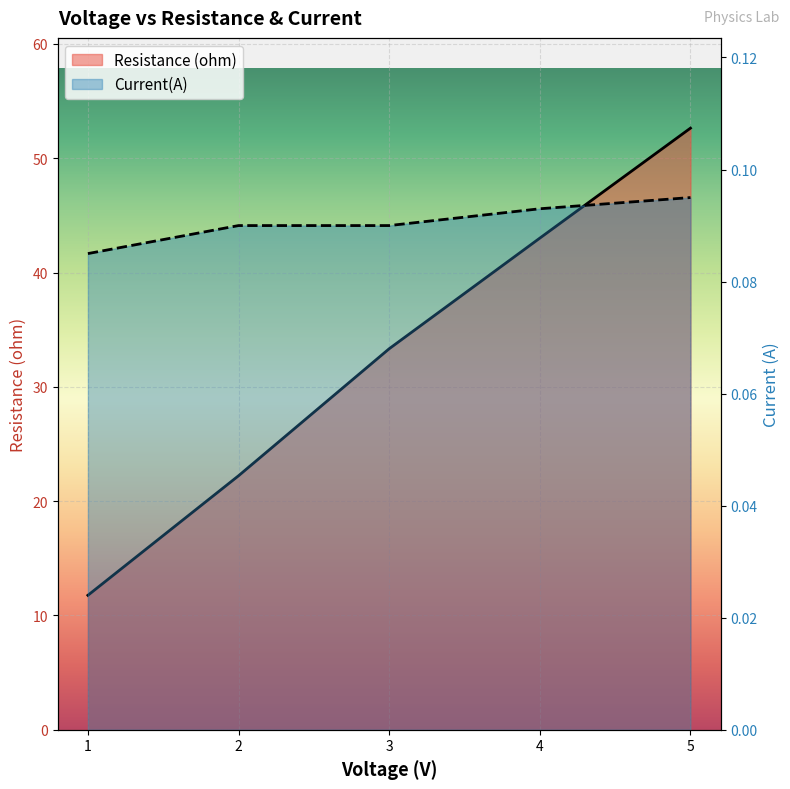

The Current(A) series shows 0.1 at 4. True or false?

False